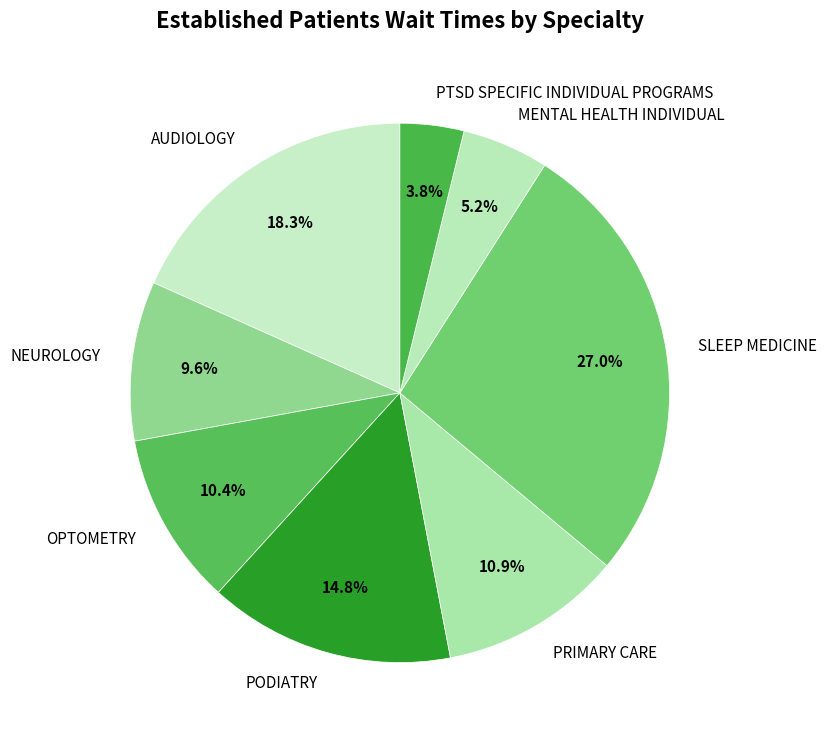

Which has a higher value, NEUROLOGY or OPTOMETRY?

OPTOMETRY